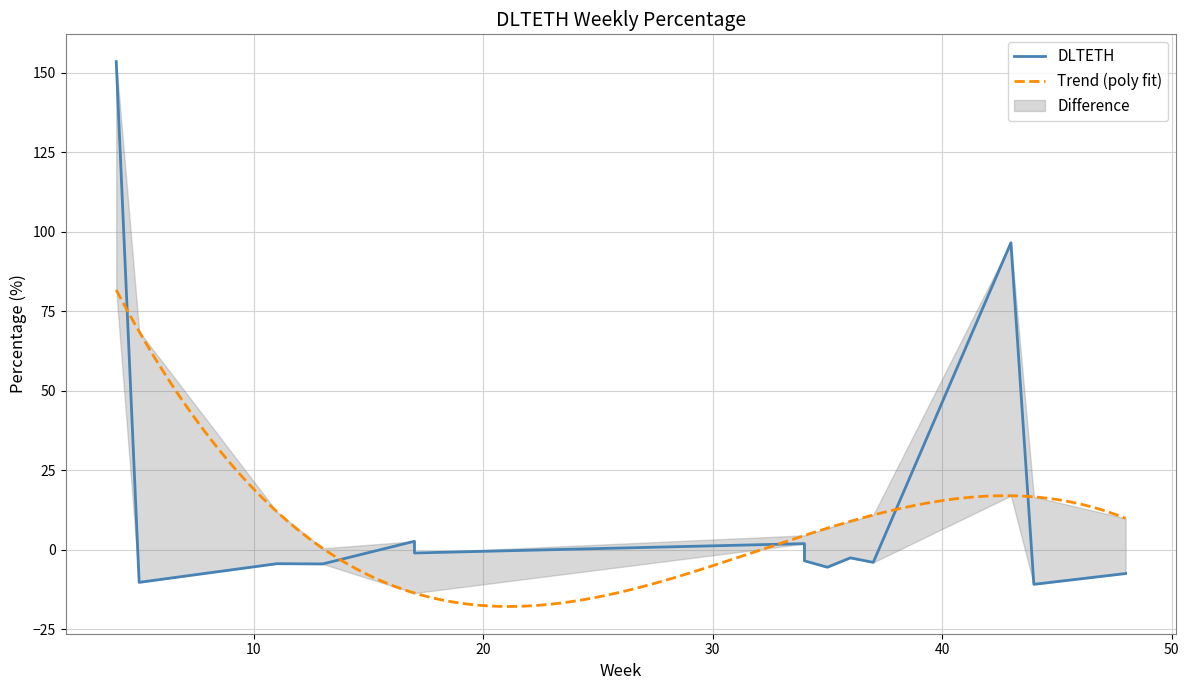

What is the minimum value for Trend (poly fit)?

-17.9